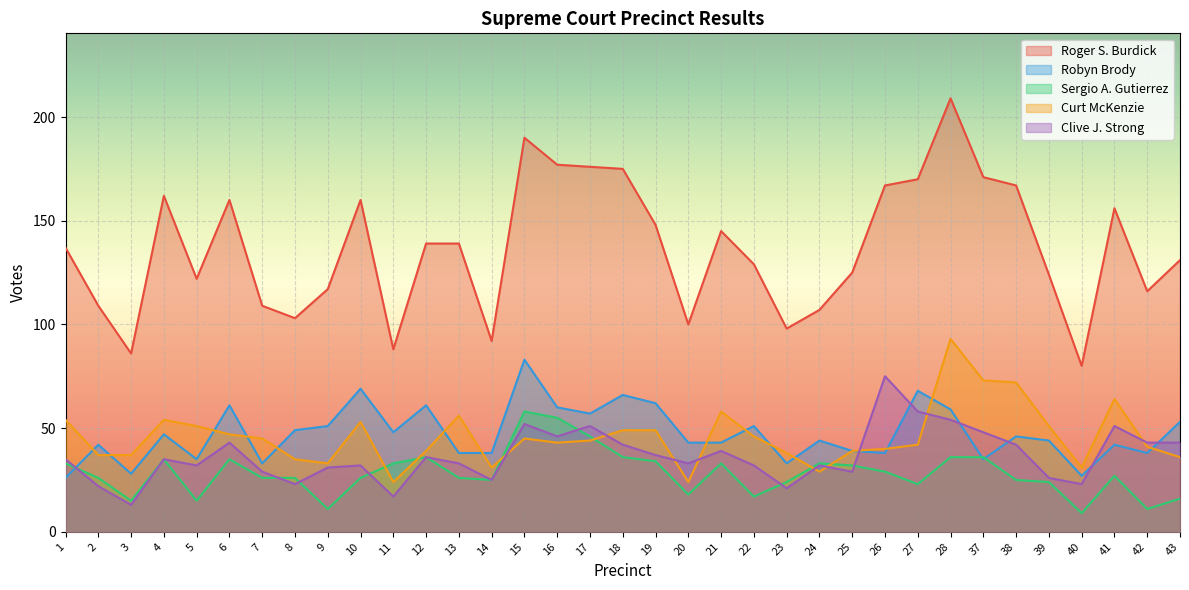

Rank the series by their maximum value, from lowest to highest.

Sergio A. Gutierrez, Clive J. Strong, Robyn Brody, Curt McKenzie, Roger S. Burdick